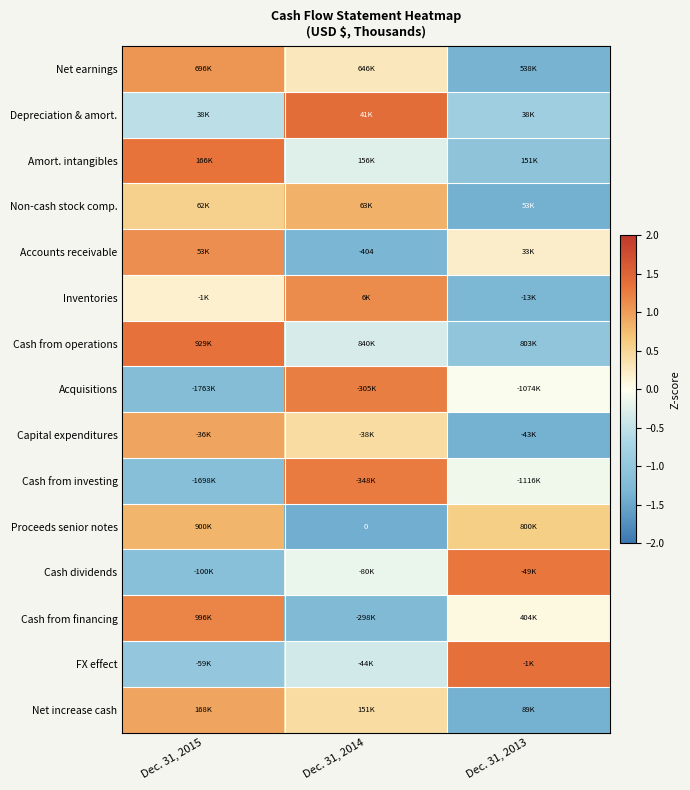

At which label does Cash from financing reach its minimum?

Dec. 31, 2014